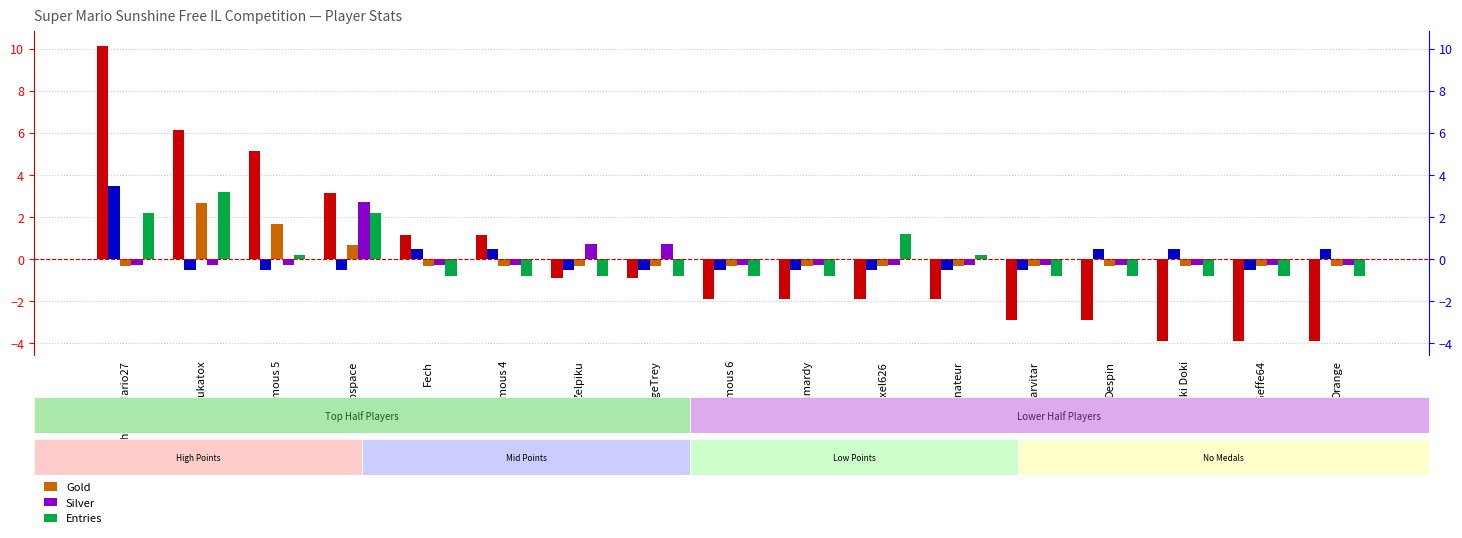

Which series has the largest total across all categories?

Entries